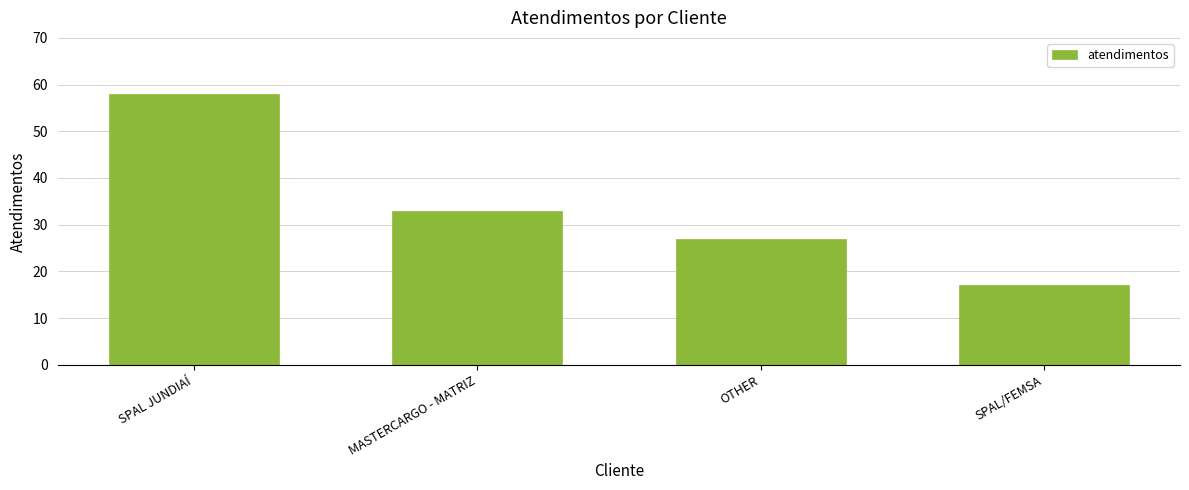

Are the bars grouped side by side (vs. stacked)?

No